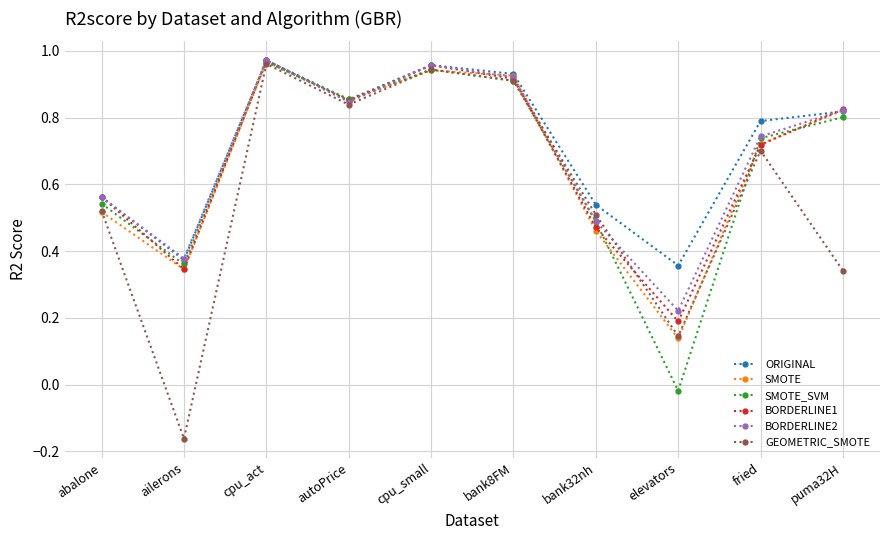

What is the sum of all ORIGINAL values?

7.2